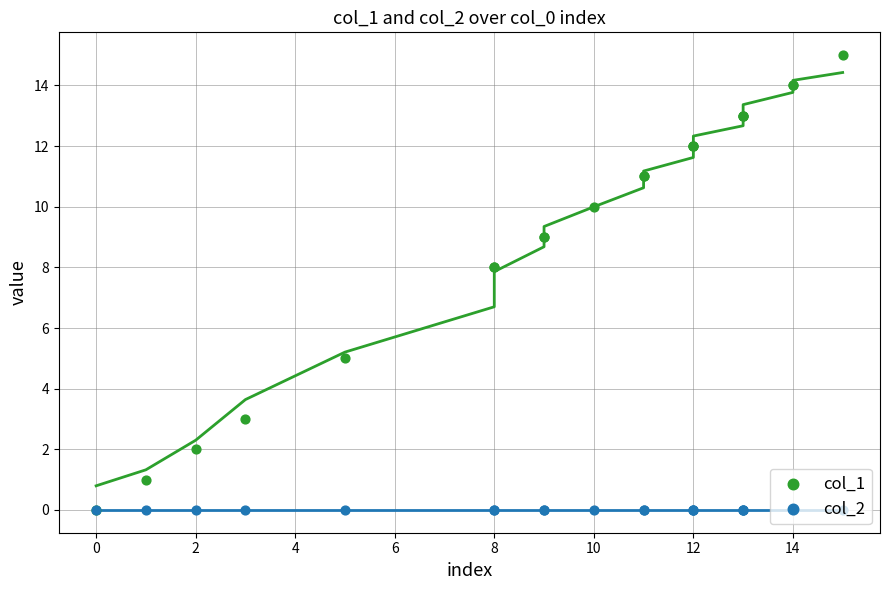

Which series reaches the maximum Y coordinate?

col_1